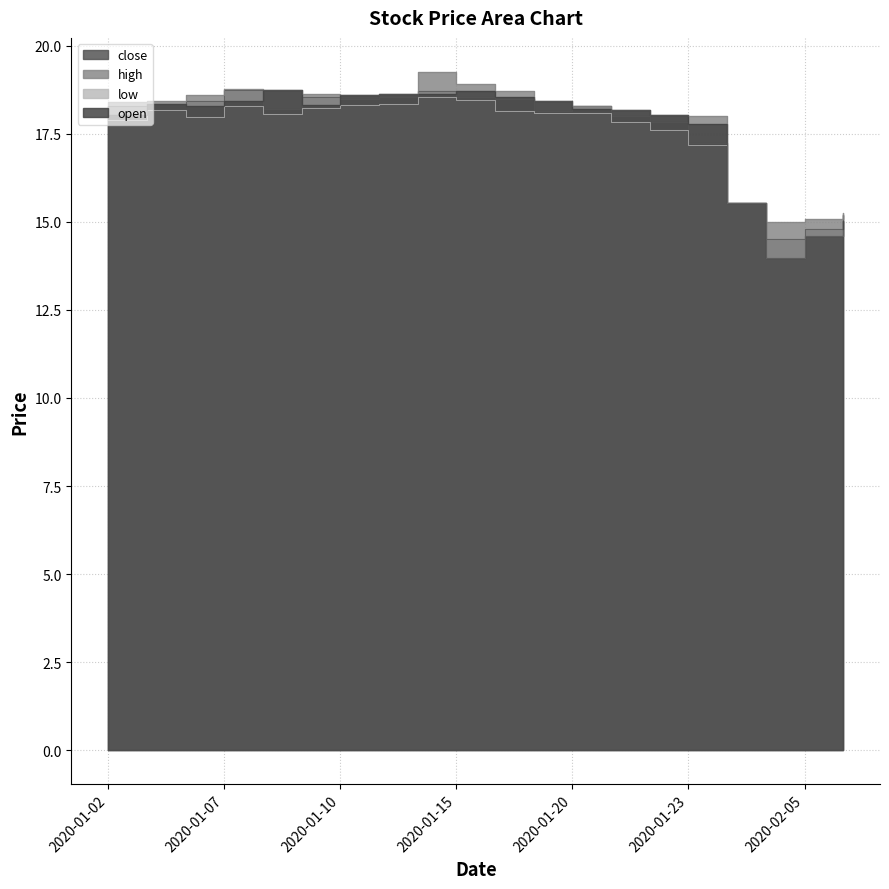

True or false: open and low intersect in this chart.

False